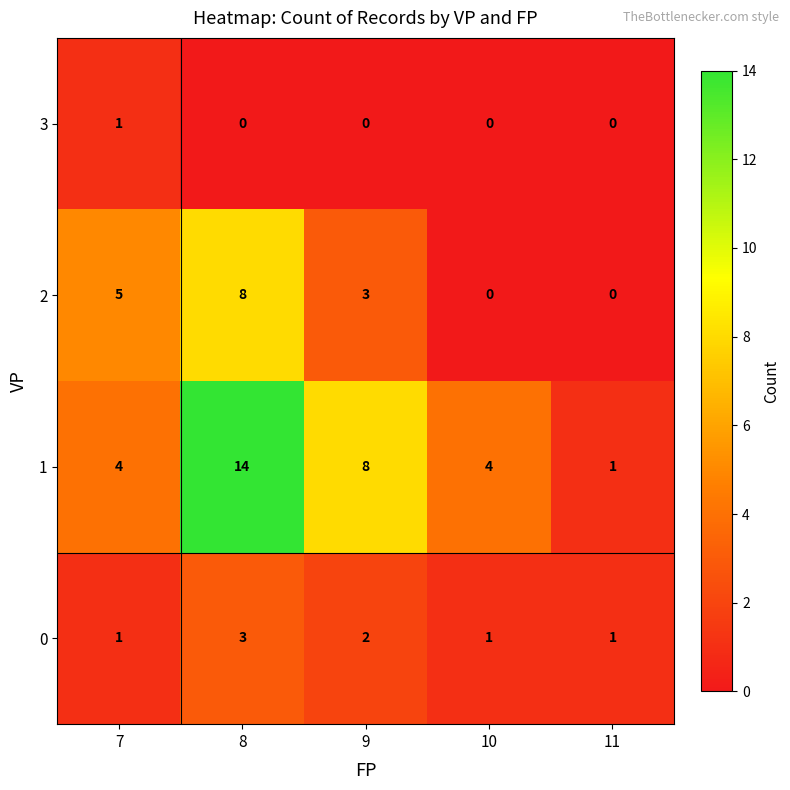

Count the number of data series in this chart.

4